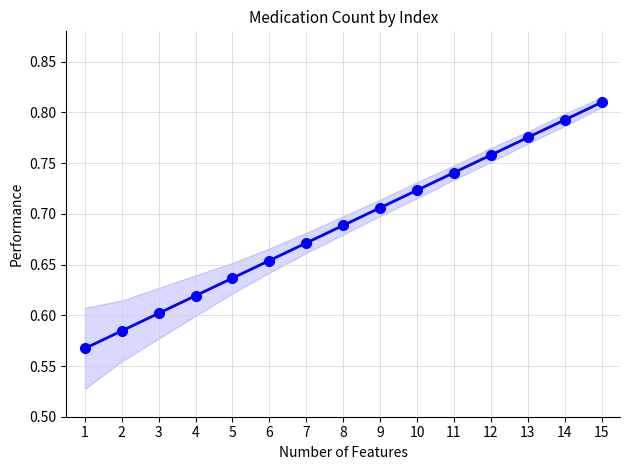

Reading left to right, what are all the values shown in this chart?

0.6	0.6	0.6	0.6	0.6	0.7	0.7	0.7	0.7	0.7	0.7	0.8	0.8	0.8	0.8